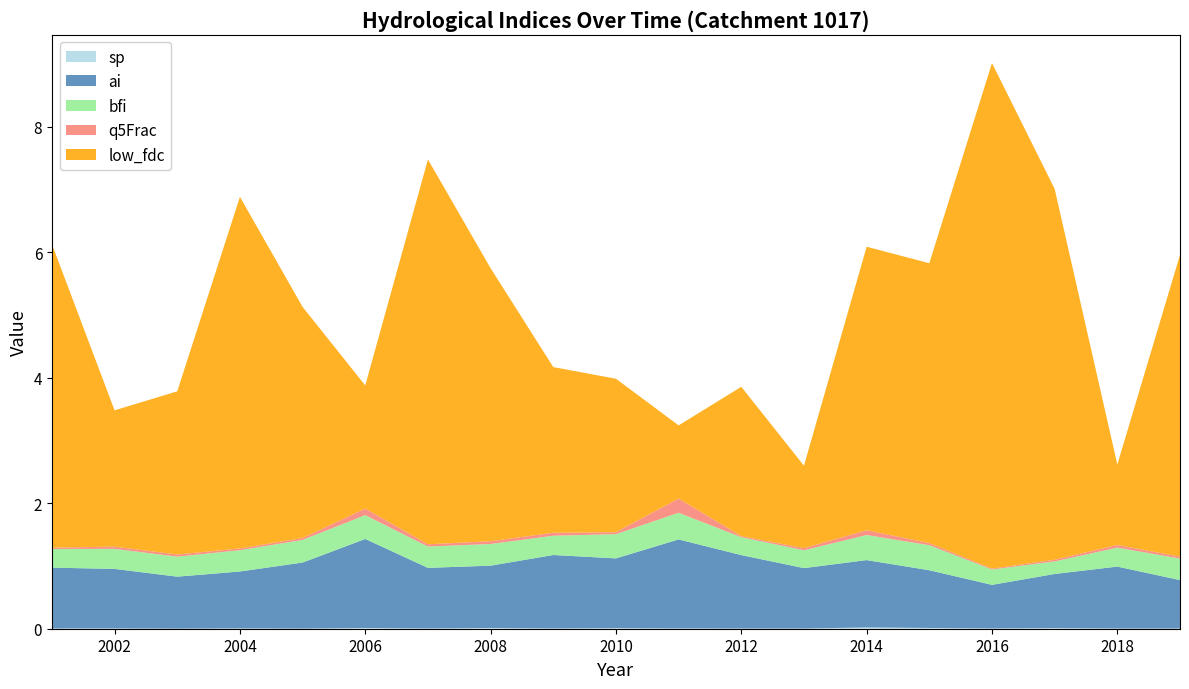

At which category is the sum across all series the highest?

2016